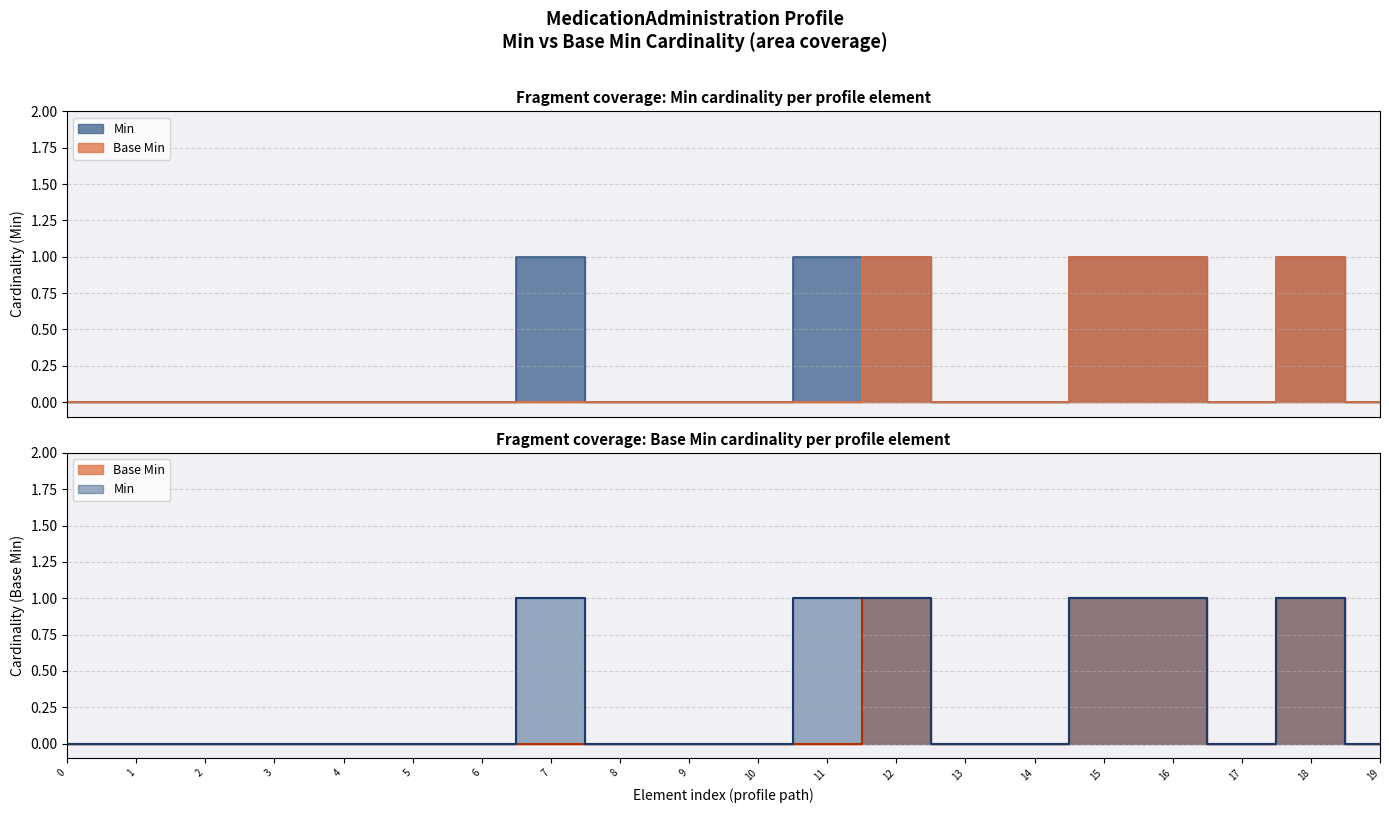

The value of Base Min at 2 is 0. True or false?

False